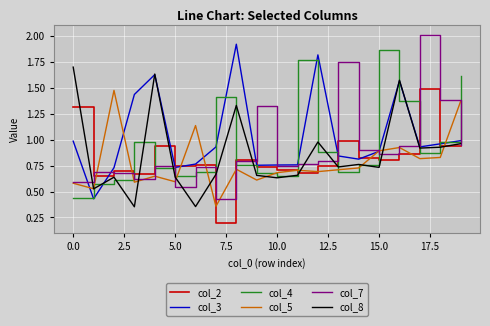

Which series has the widest spread of values?

col_7